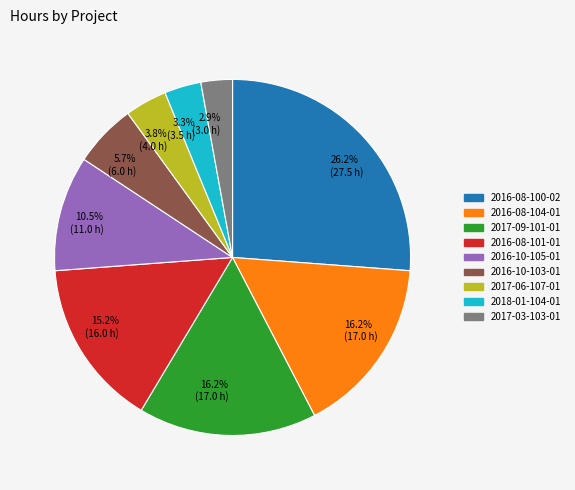

Between 2017-03-103-01 and 2017-06-107-01, which is larger?

2017-06-107-01